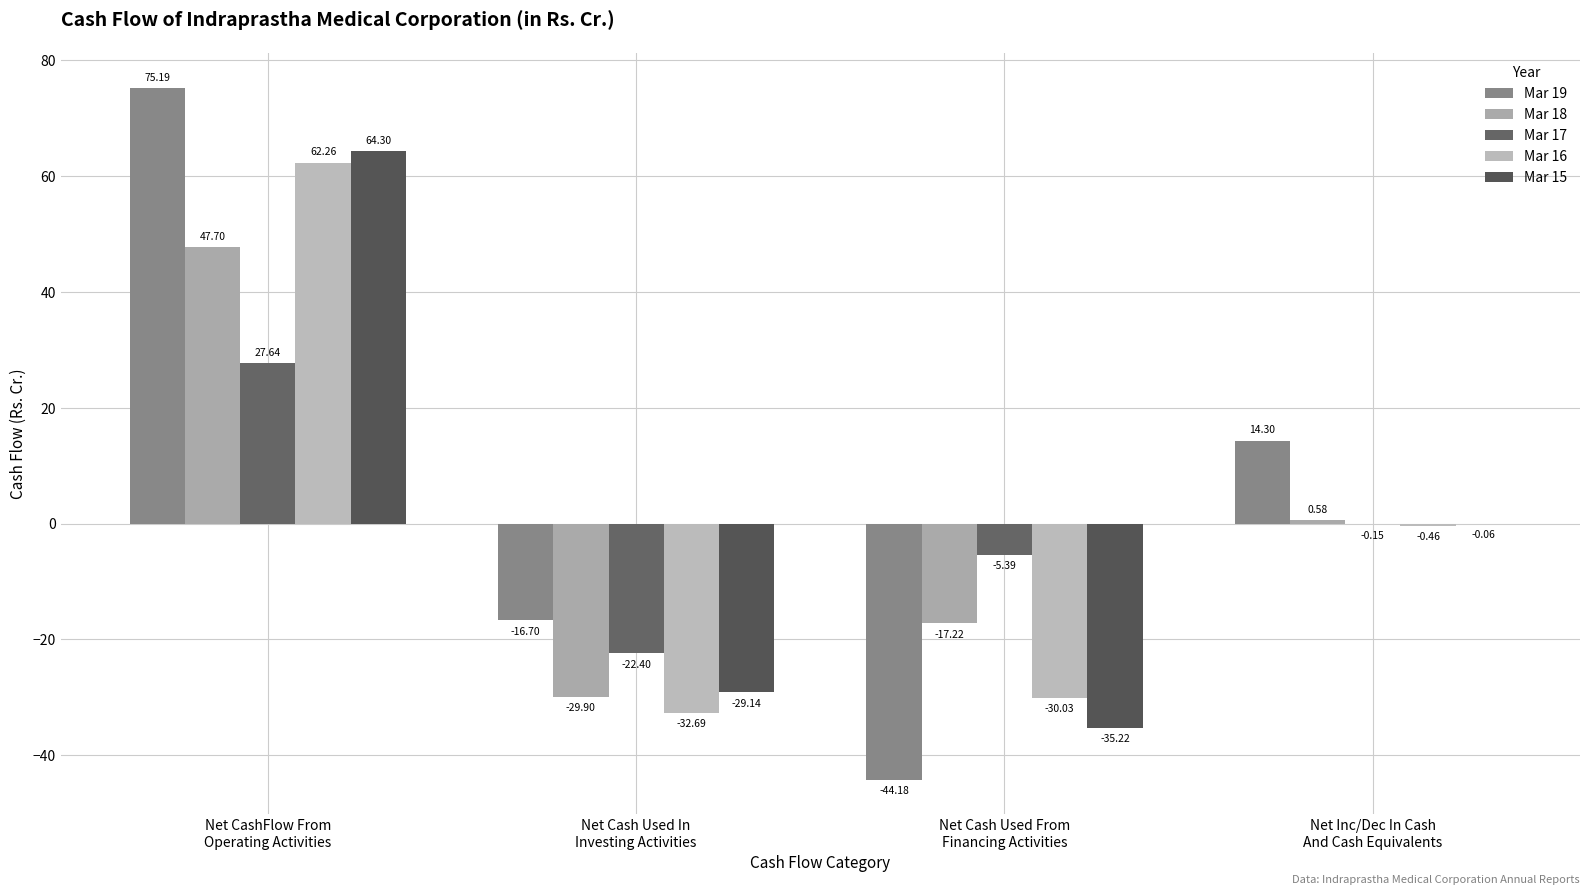

Where does the Mar 18 series first go above 0?

Net CashFlow From
Operating Activities